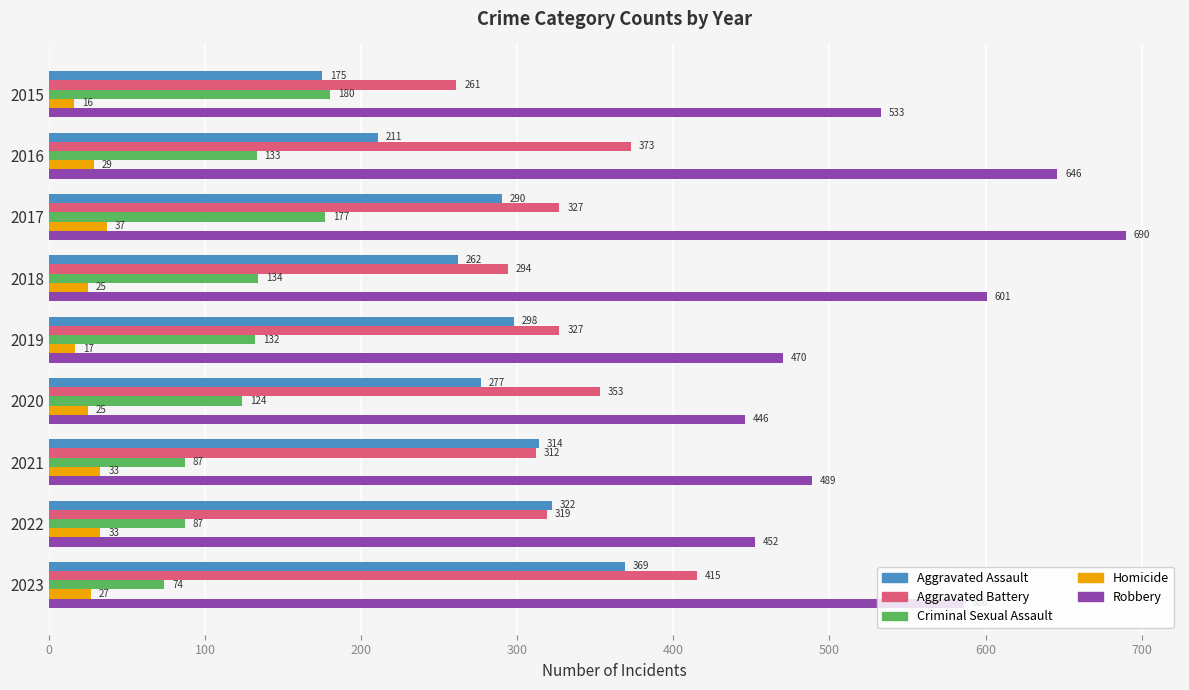

At which label is Aggravated Assault closest to 272?

2020